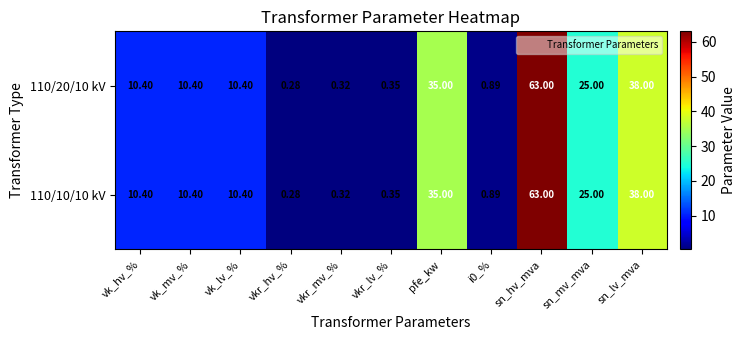

At which category is the sum across all series the highest?

sn_hv_mva